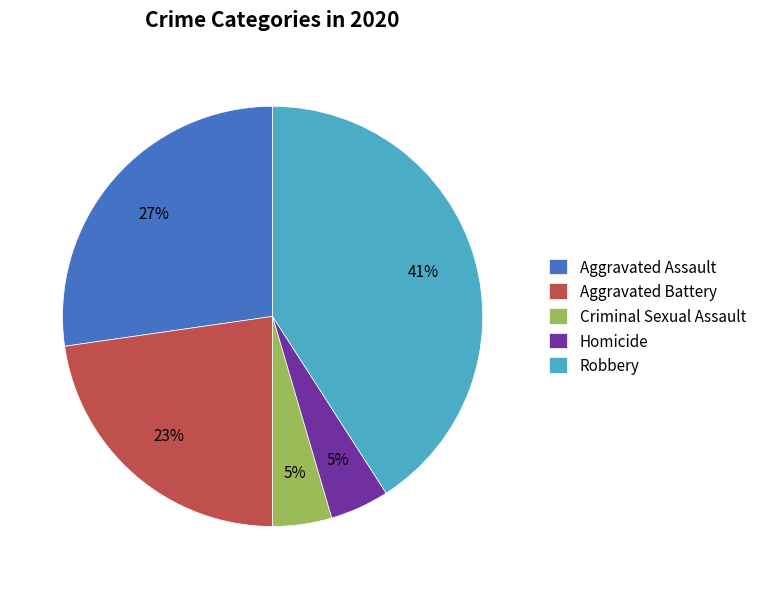

To the nearest percent, what is the difference between the Robbery and Criminal Sexual Assault slice percentages?

36%